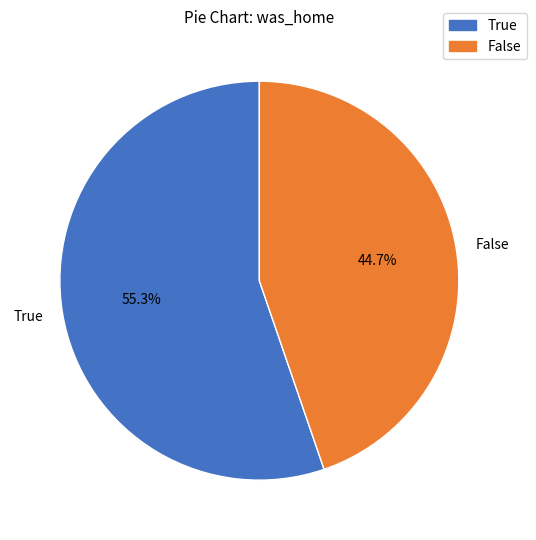

What is the majority slice?

True